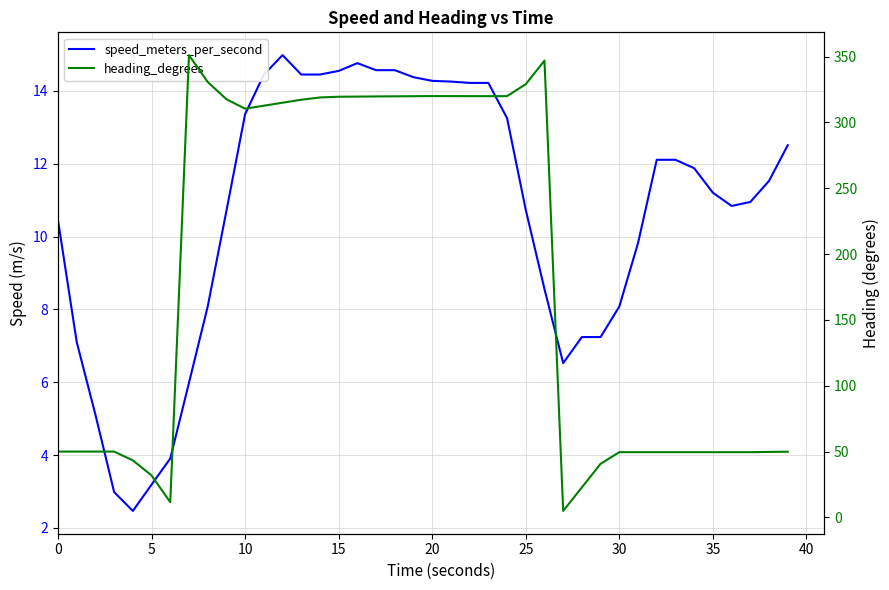

True or false: heading_degrees and speed_meters_per_second cross at least once.

True